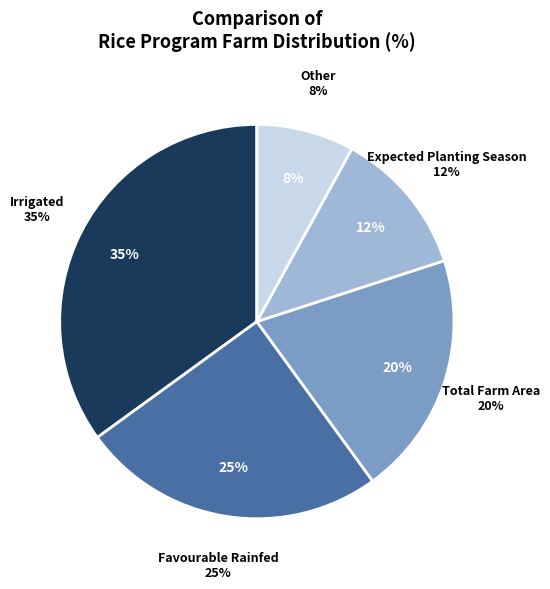

True or false: Total Farm Area accounts for 30% of the total.

False